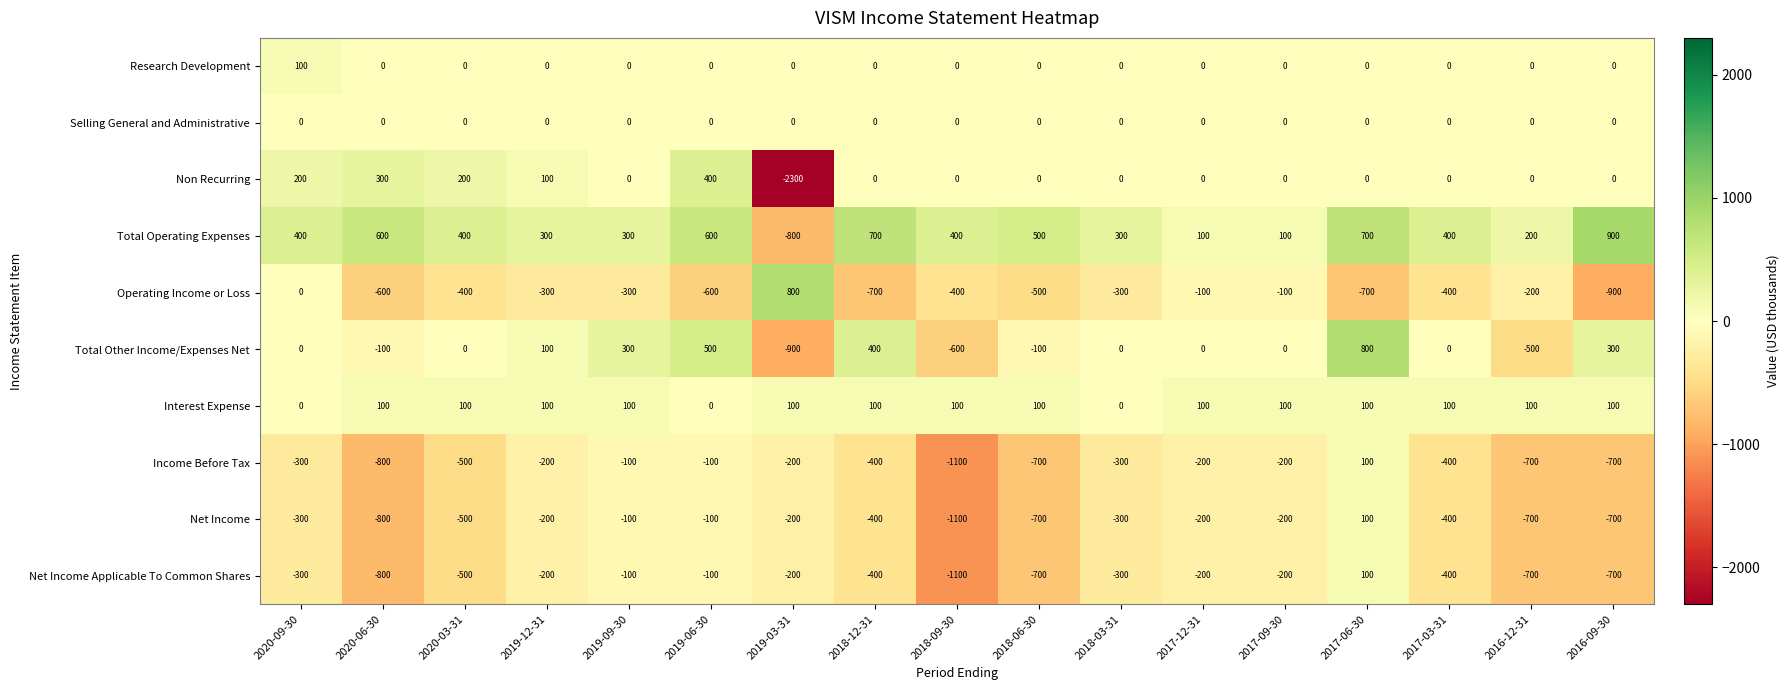

The Total Operating Expenses series shows 100 at 2017-09-30. True or false?

True